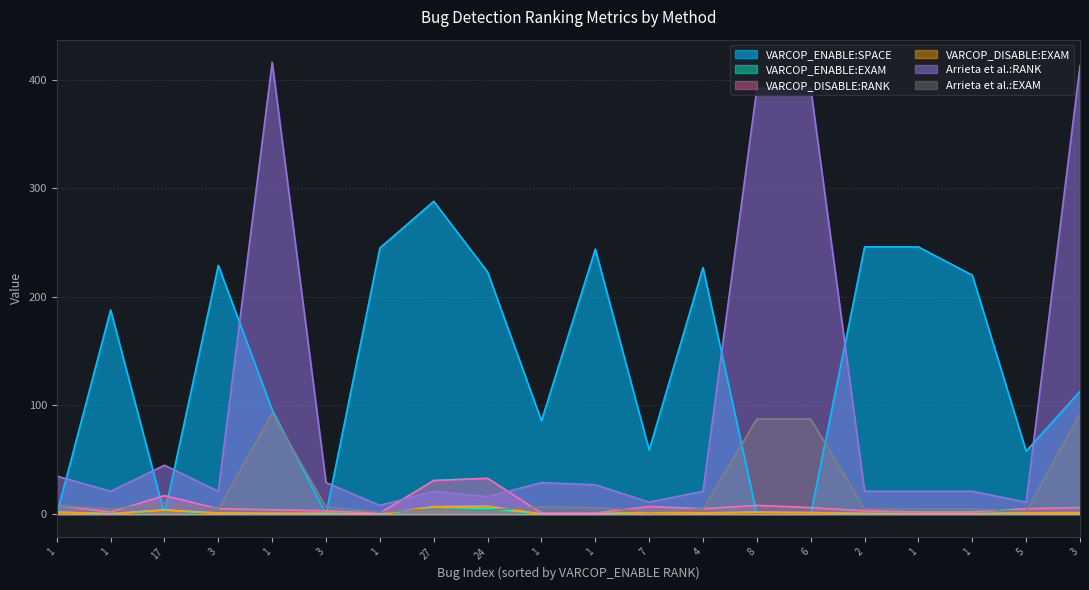

The value of Arrieta et al.:RANK at 2 is 6.6. True or false?

False